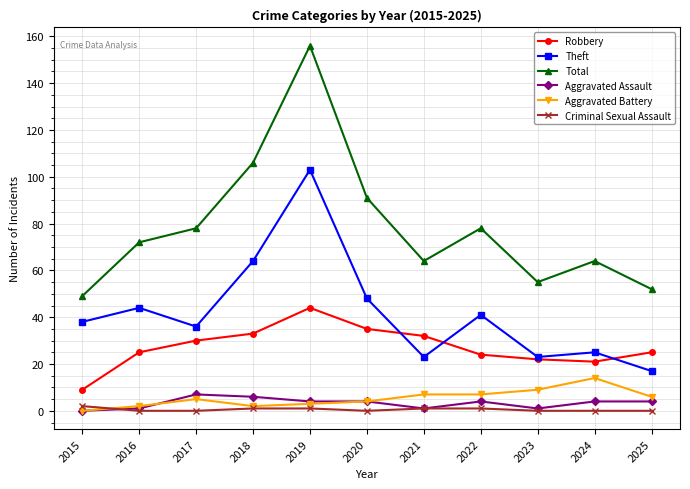

Does the chart display data point markers on the line(s)?

Yes